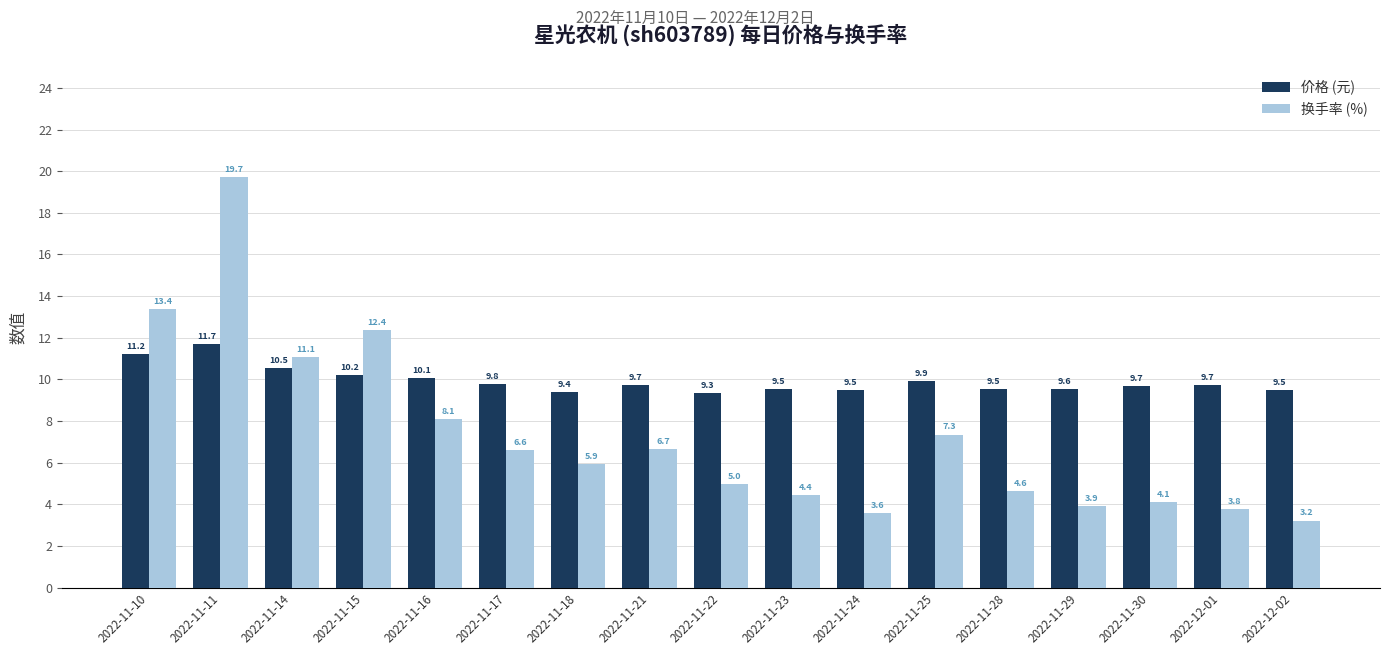

Between 2022-11-16 and 2022-11-29, which series saw the biggest shift?

换手率 (%)